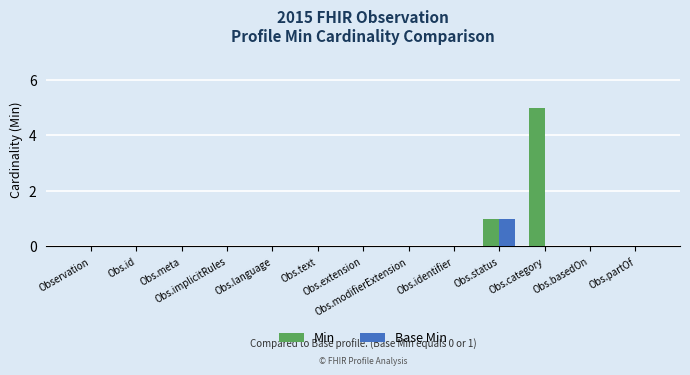

What are all the series names shown in the legend?

Min, Base Min